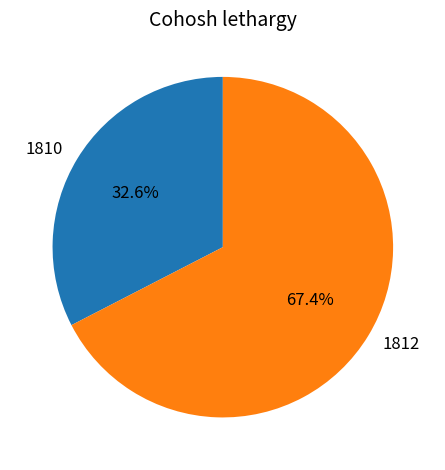

Combined, what portion of the pie is 1810 and 1812?

100.0%